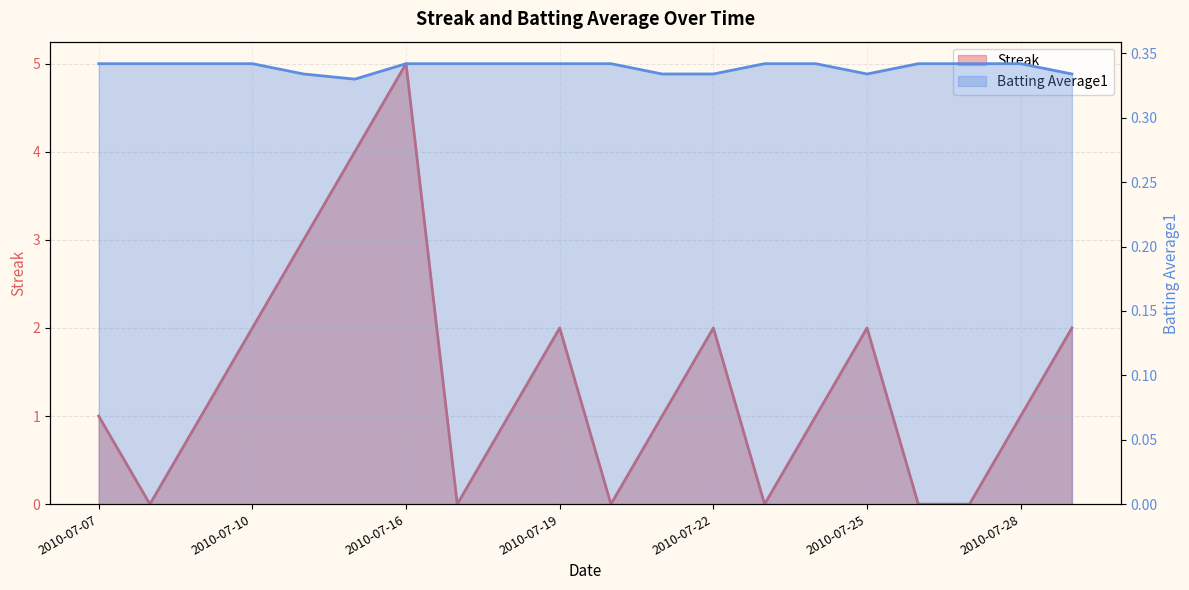

Reading left to right, extract all data points from this chart.

Streak: 1.0	0.0	1.0	2.0	3.0	4.0	5.0	0.0	1.0	2.0	0.0	1.0	2.0	0.0	1.0	2.0	0.0	0.0	1.0	2.0
Batting Average1: 0.3	0.3	0.3	0.3	0.3	0.3	0.3	0.3	0.3	0.3	0.3	0.3	0.3	0.3	0.3	0.3	0.3	0.3	0.3	0.3